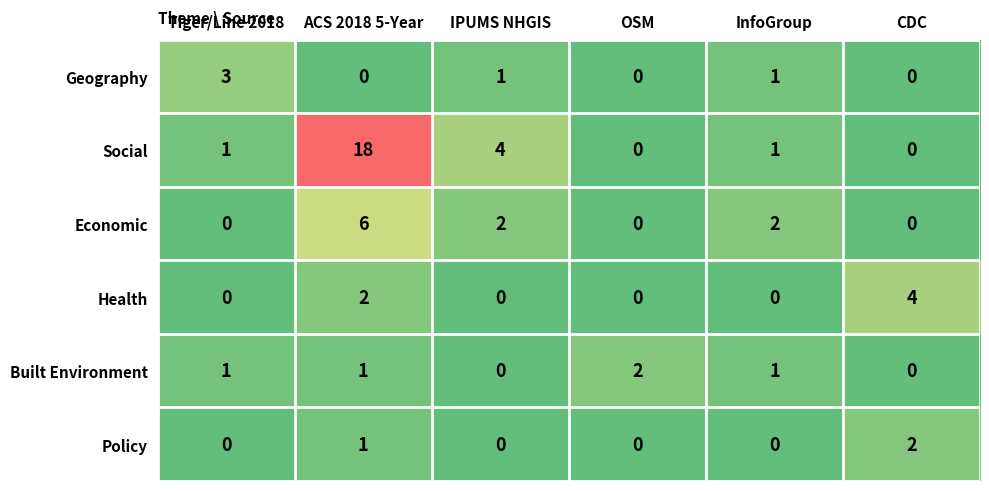

At which label is Policy closest to 1?

ACS 2018 5-Year